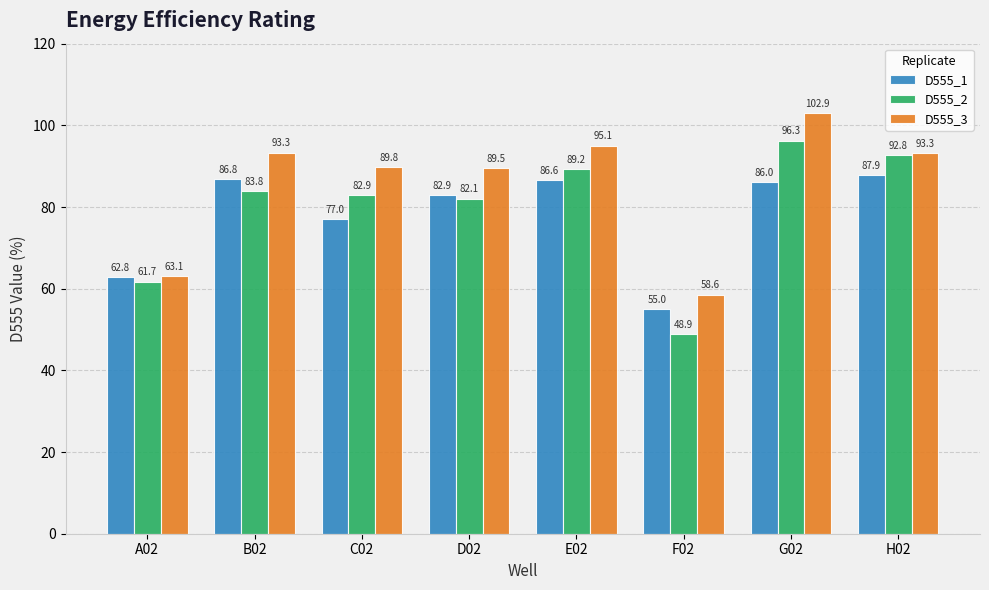

The D555_2 series shows 96.3 at G02. True or false?

True